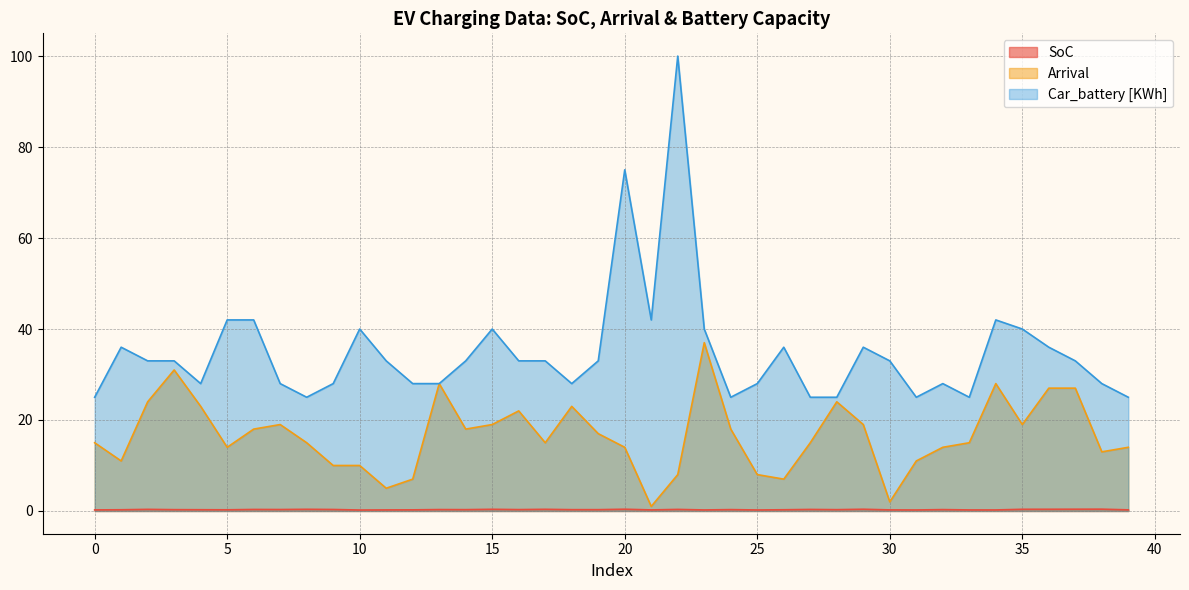

At which category is the sum across all series the highest?

22